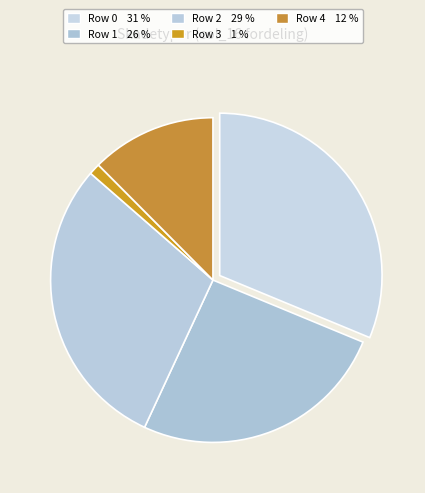

How many slices are in this pie chart?

5